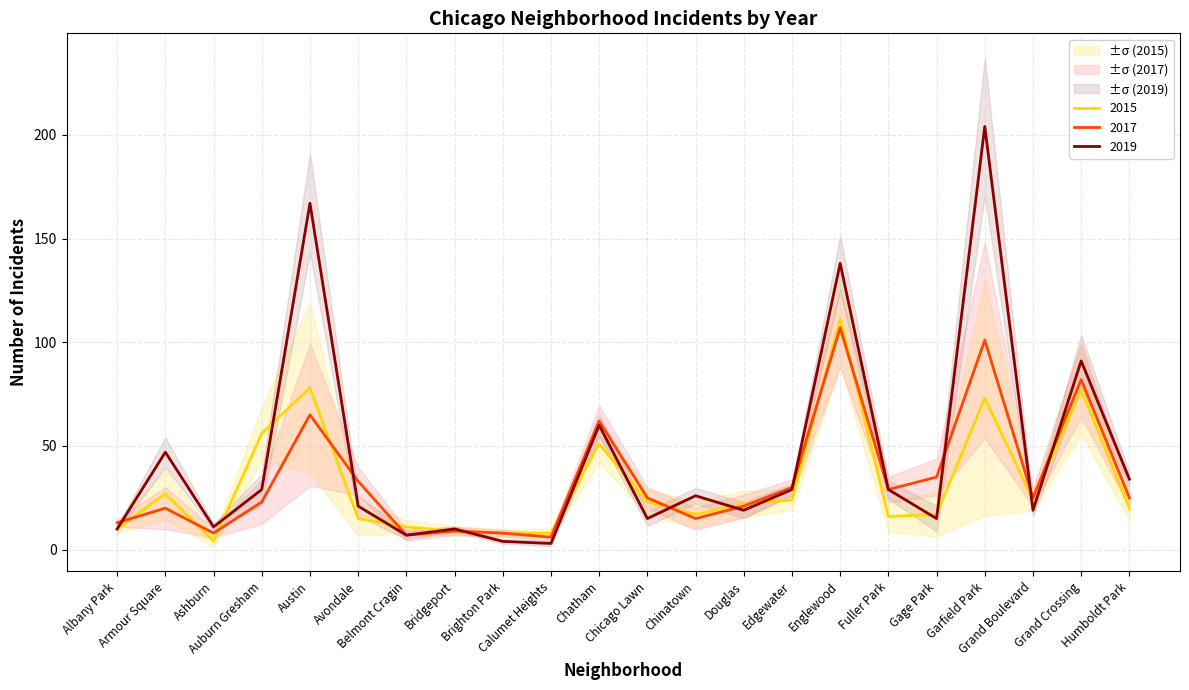

At which label is 2015 closest to 57?

Auburn Gresham